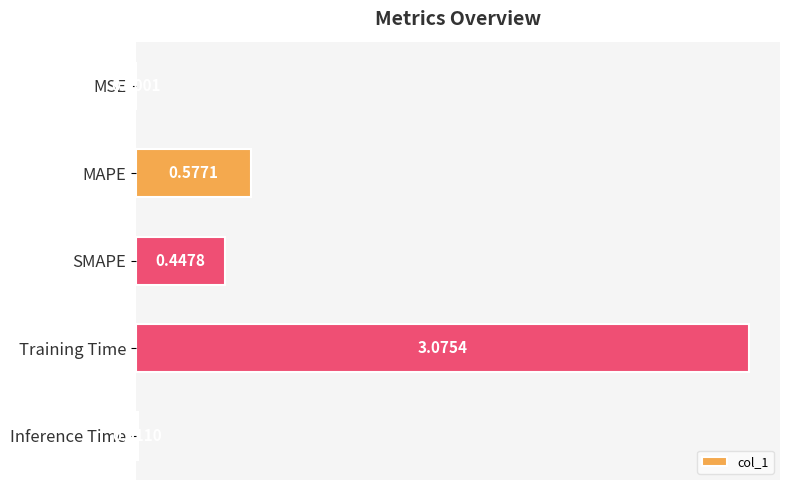

Which has a higher value, Inference Time or SMAPE?

SMAPE